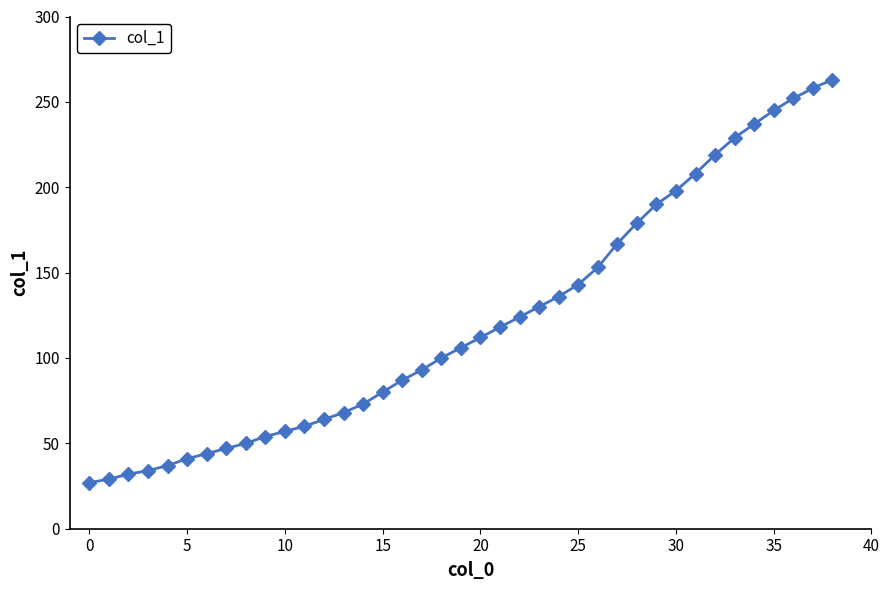

What is the sum of all values?

4744